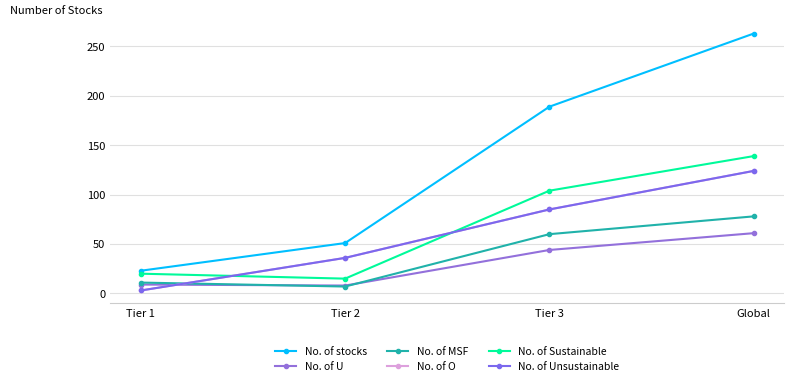

Is it true that No. of O equals 17 at Tier 2?

False